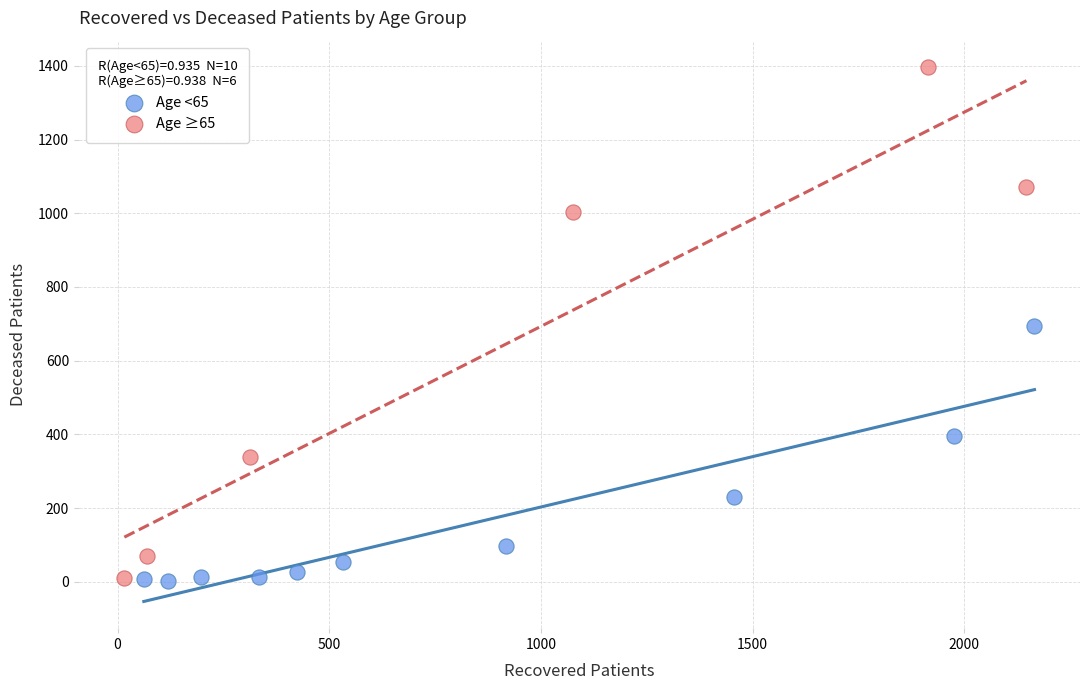

Which series reaches the maximum Y coordinate?

Age ≥65